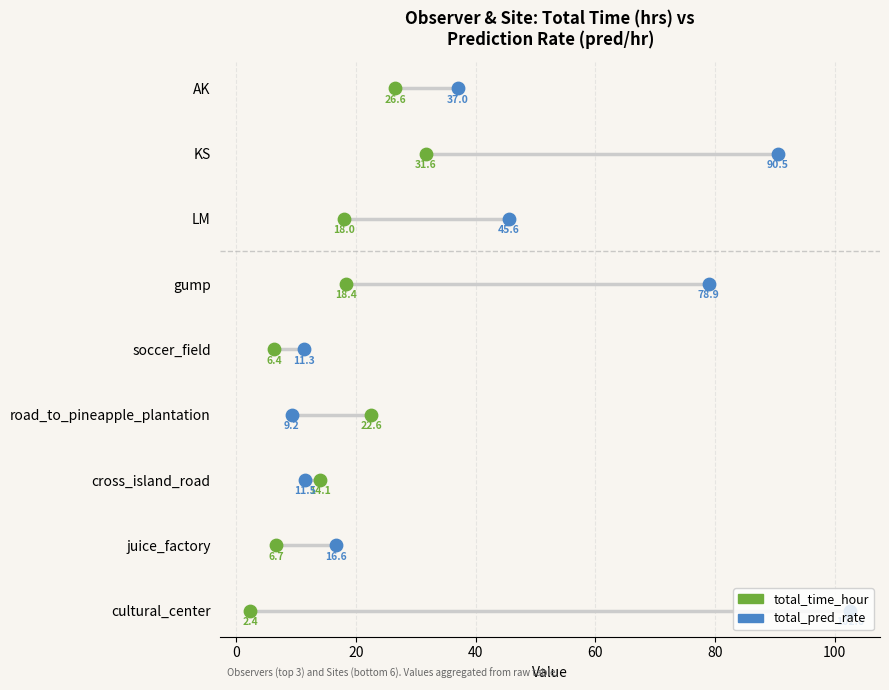

Is the value of total_time_hour at −20 greater than the value of total_pred_rate at 80?

No